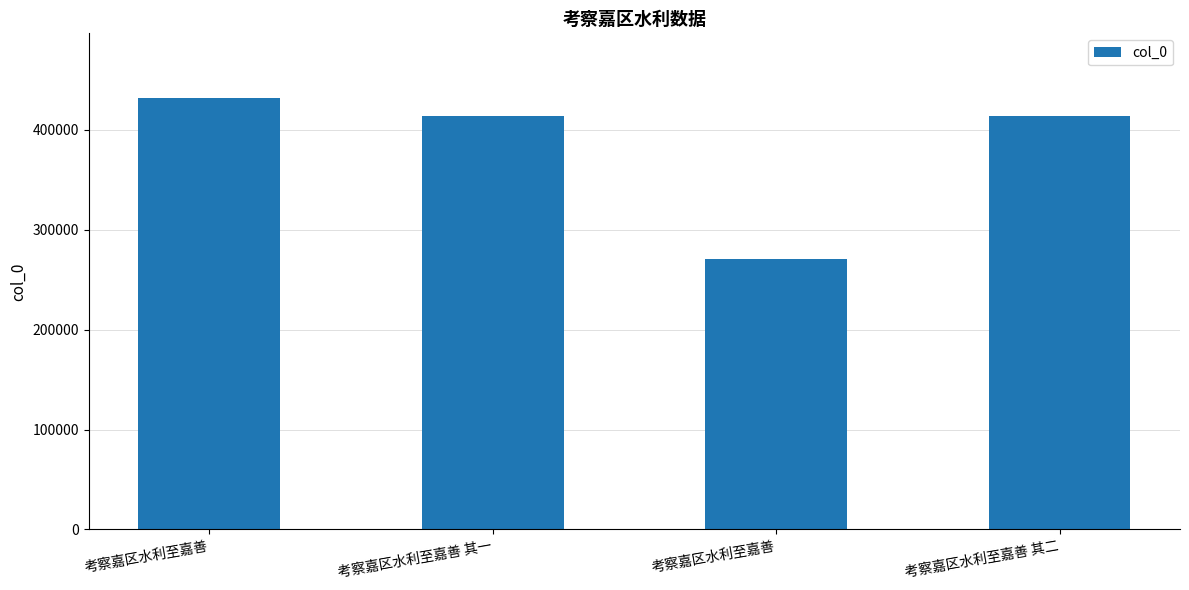

How many bars are there in total?

4